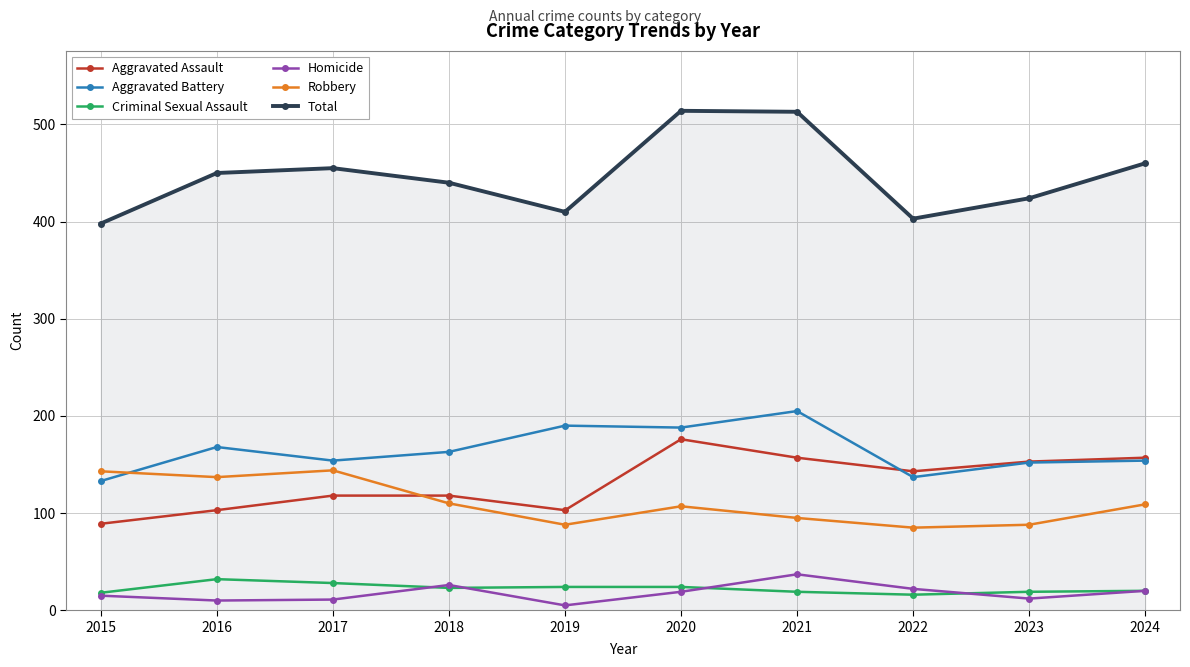

What is the spread (max minus min) of values at 2023?

412